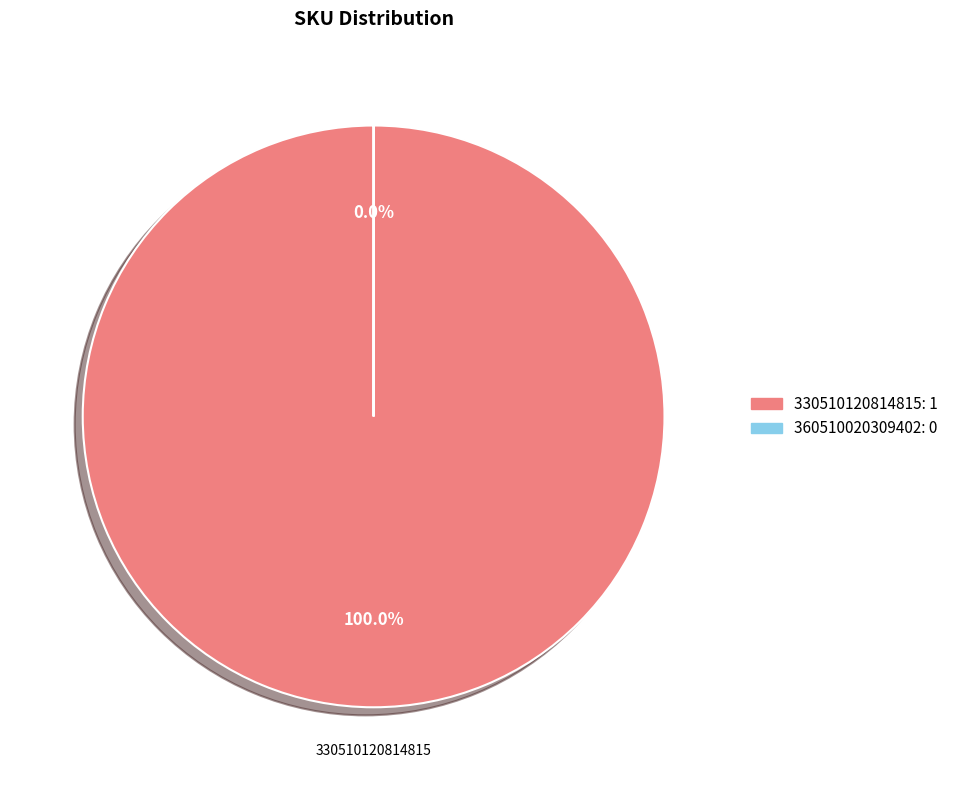

Is there any slice that represents more than half of the pie?

Yes